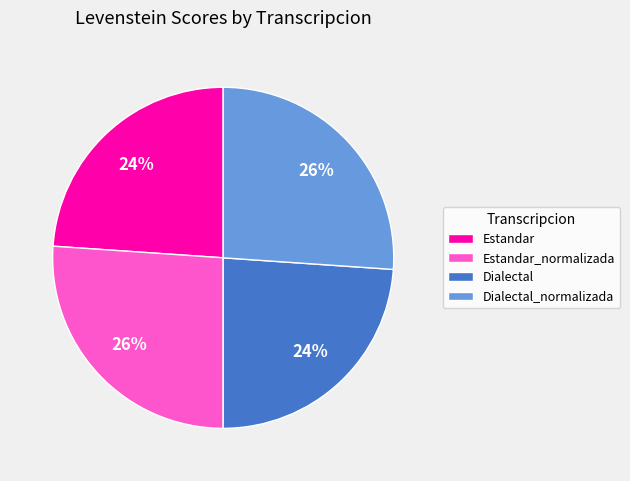

Does Dialectal account for over 50% of the chart?

No